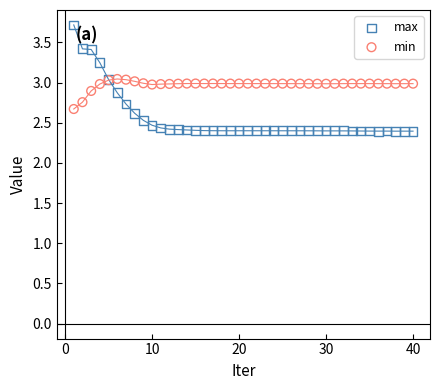

Which series reaches the maximum Y coordinate?

max